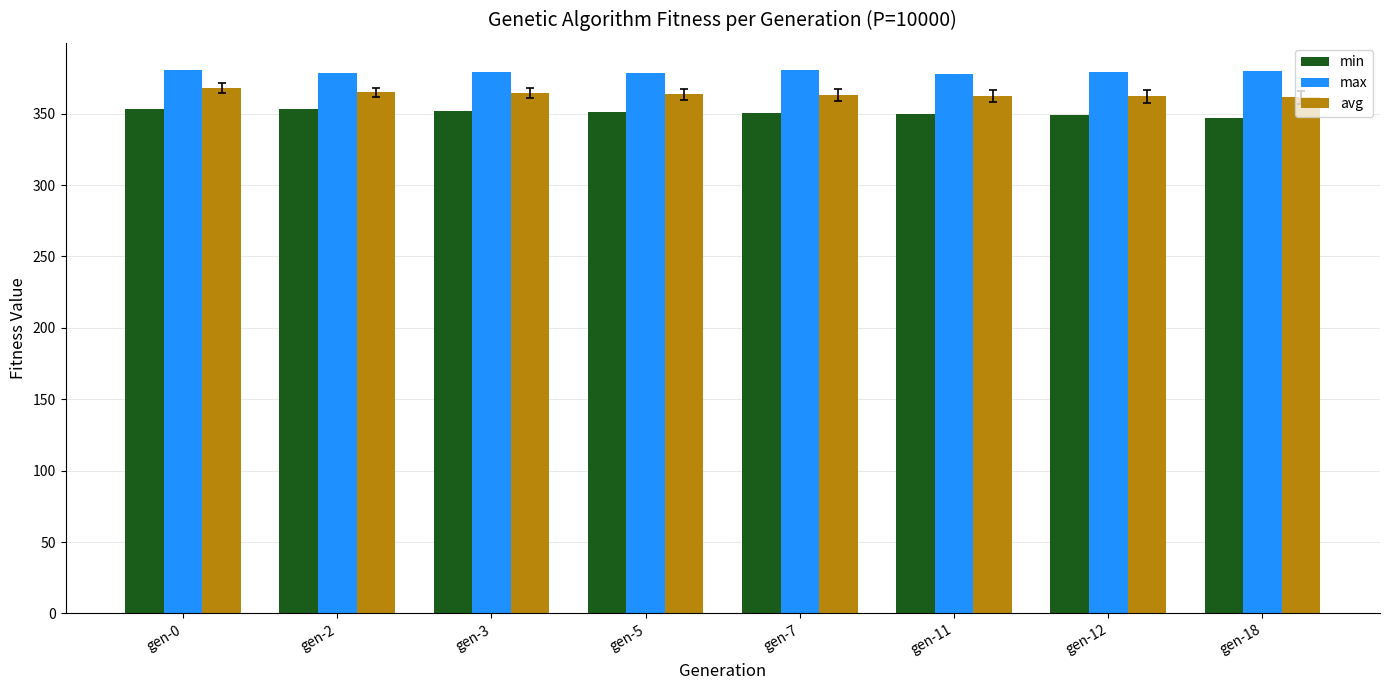

What is the difference between the highest and lowest values at gen-5?

27.3